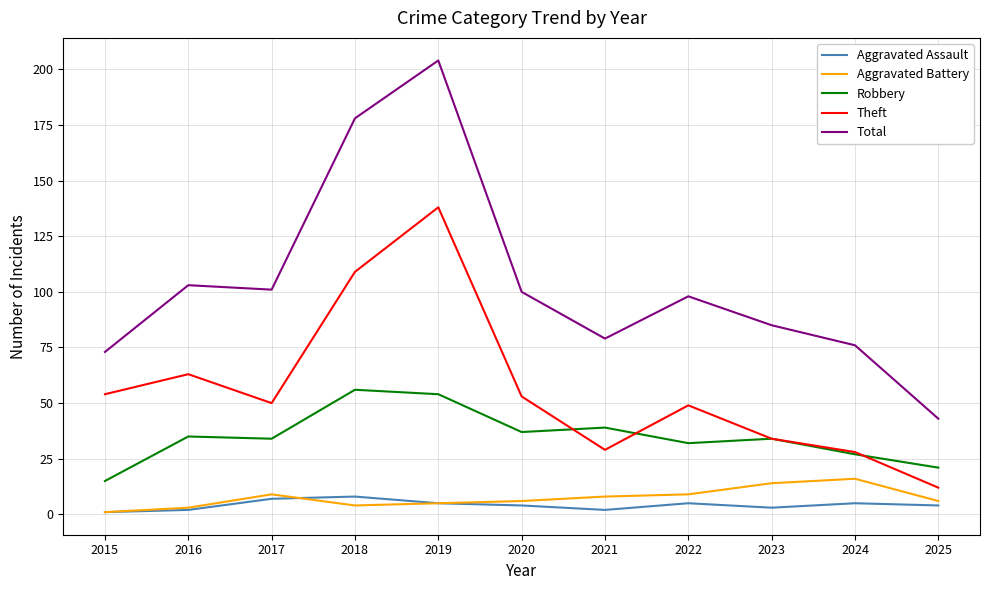

Is it true that Aggravated Assault equals 4 at 2020?

True